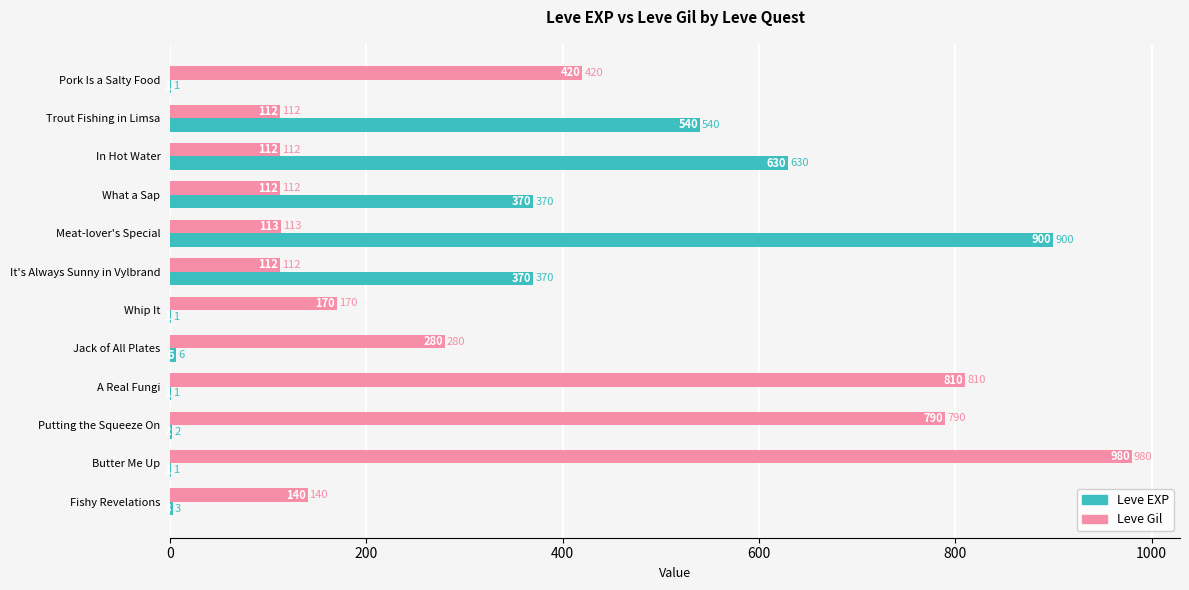

What is the sum of all Leve Gil values?

4151